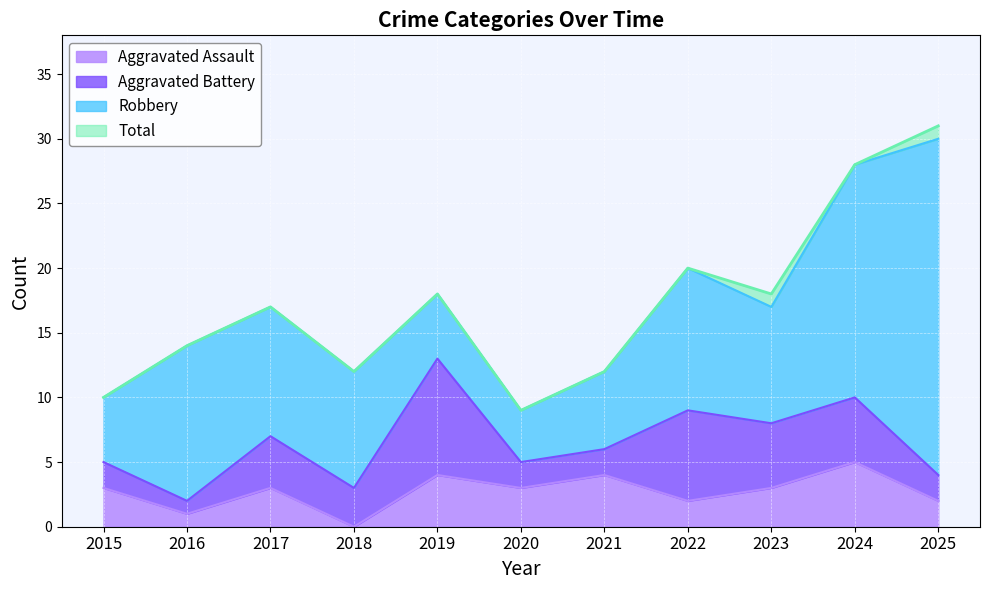

At which label is Aggravated Assault closest to 2?

2022